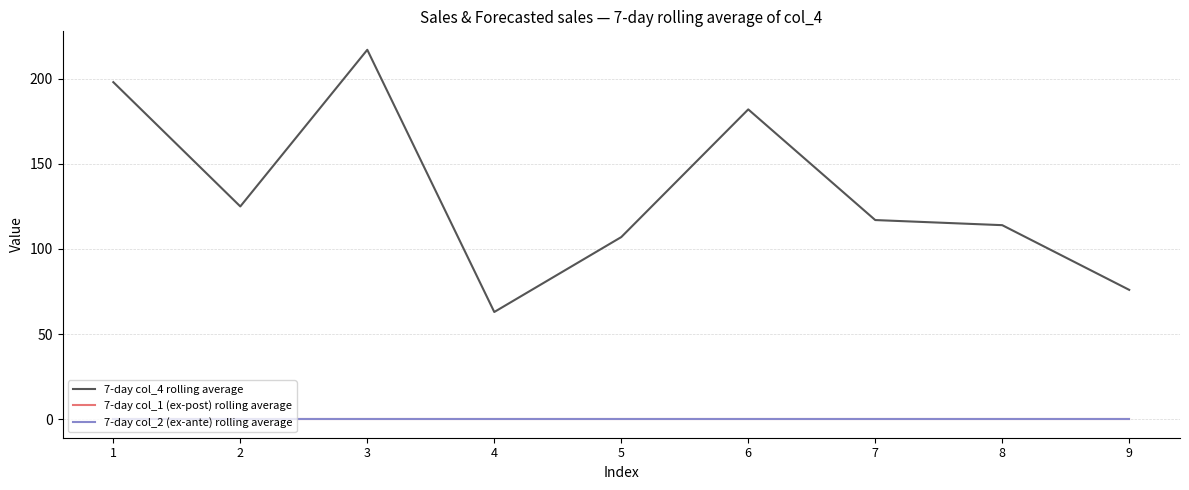

Reading left to right, transcribe all the data shown in this chart.

7-day col_4 rolling average: 1=198	2=125	3=217	4=63	5=107	6=182	7=117	8=114	9=76
7-day col_1 (ex-post) rolling average: 1=0	2=0	3=0	4=0	5=0	6=0	7=0	8=0	9=0
7-day col_2 (ex-ante) rolling average: 1=0	2=0	3=0	4=0	5=0	6=0	7=0	8=0	9=0